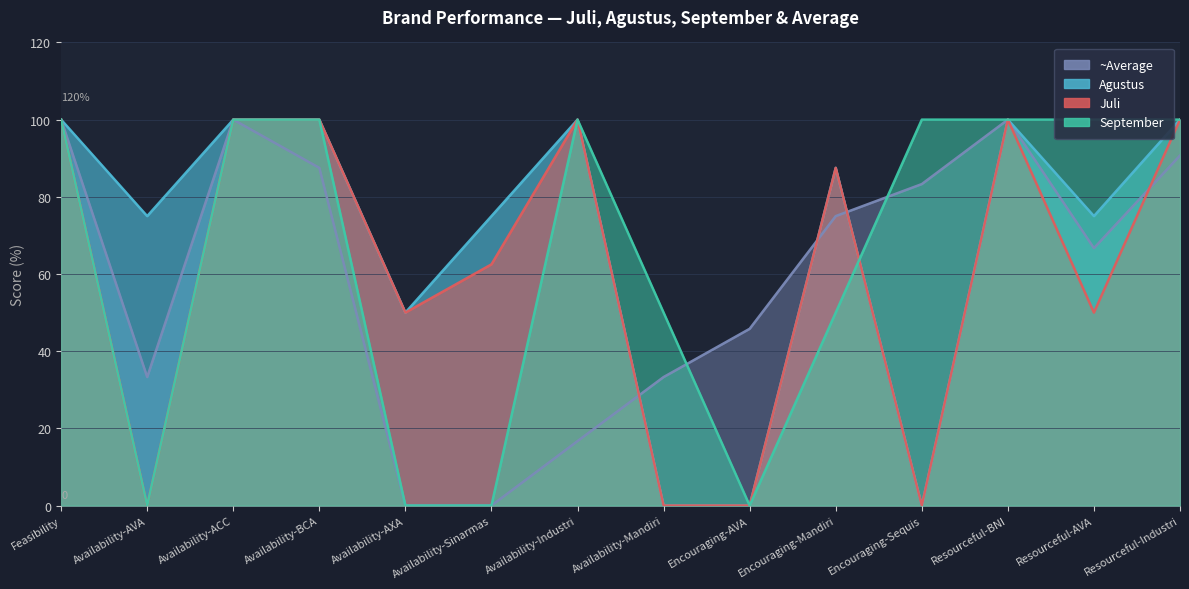

What is the highest value of the Juli series?

100.0